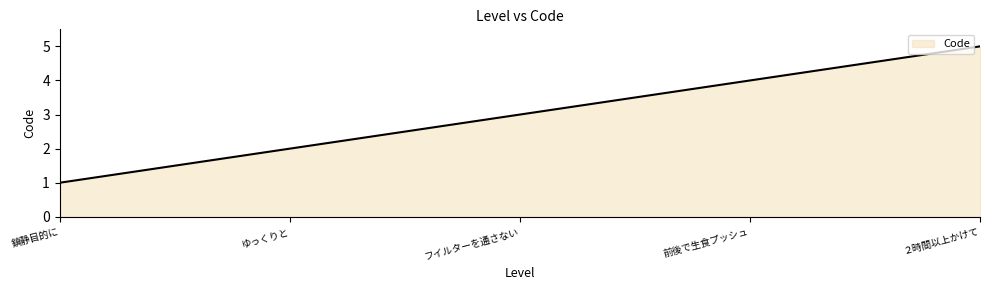

Between ゆっくりと and フイルターを通さない, which is larger?

フイルターを通さない